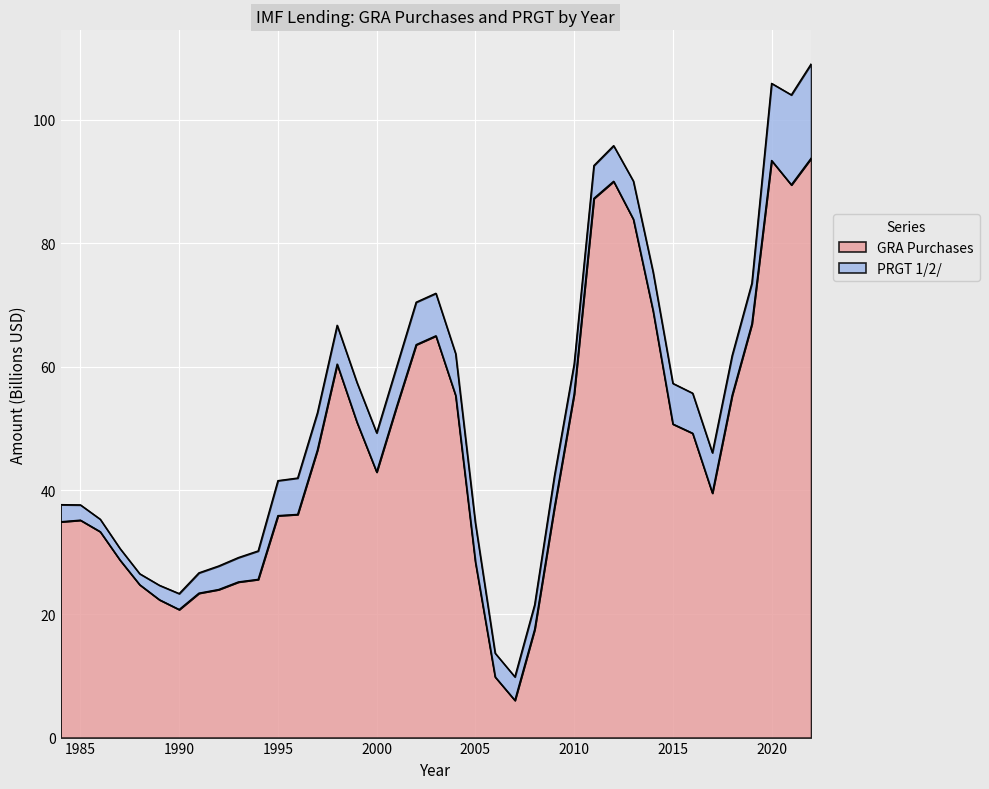

What is the change in value from 1990 to 1992?

+3.2